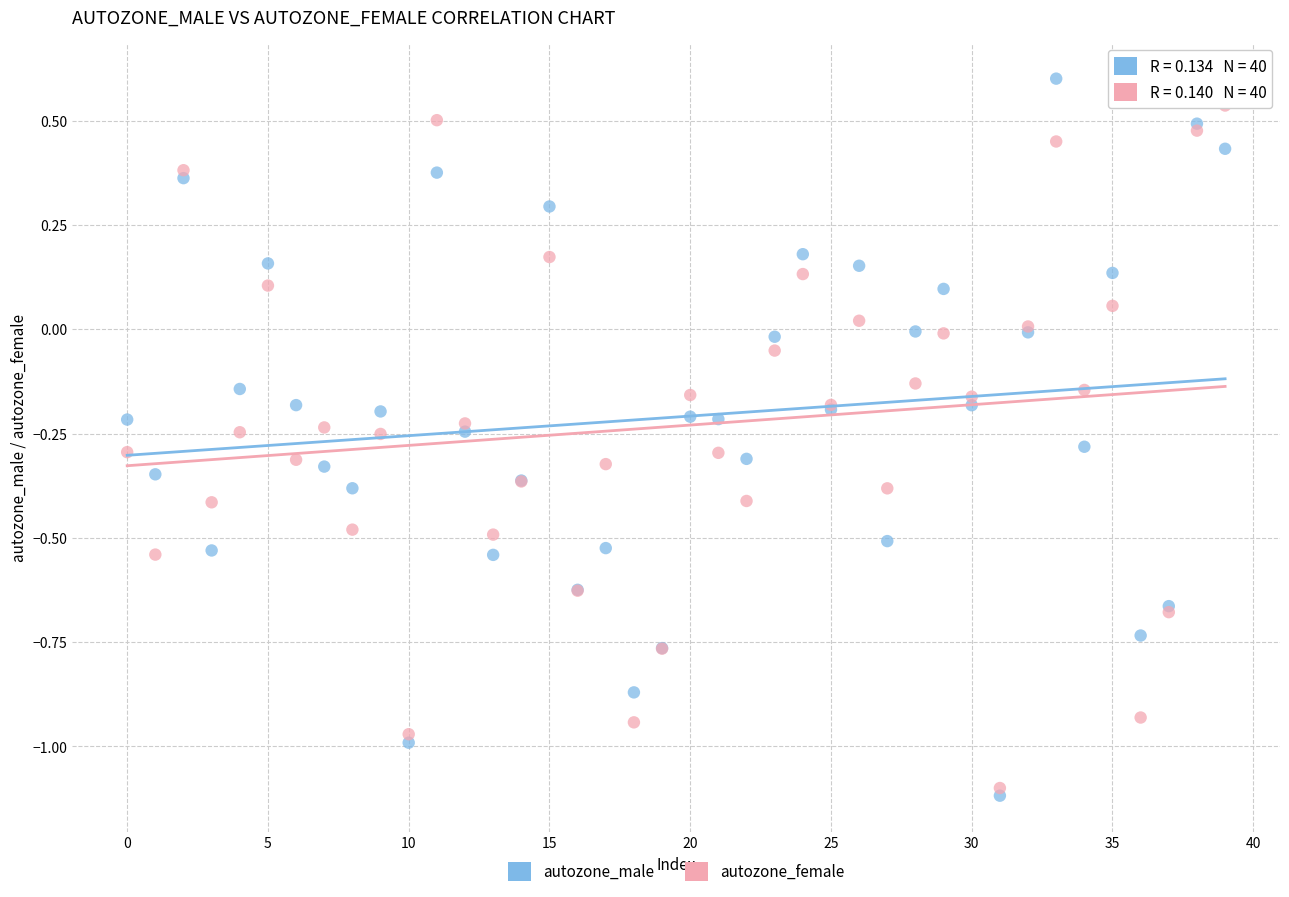

Which series contains the lowest Y value?

autozone_male